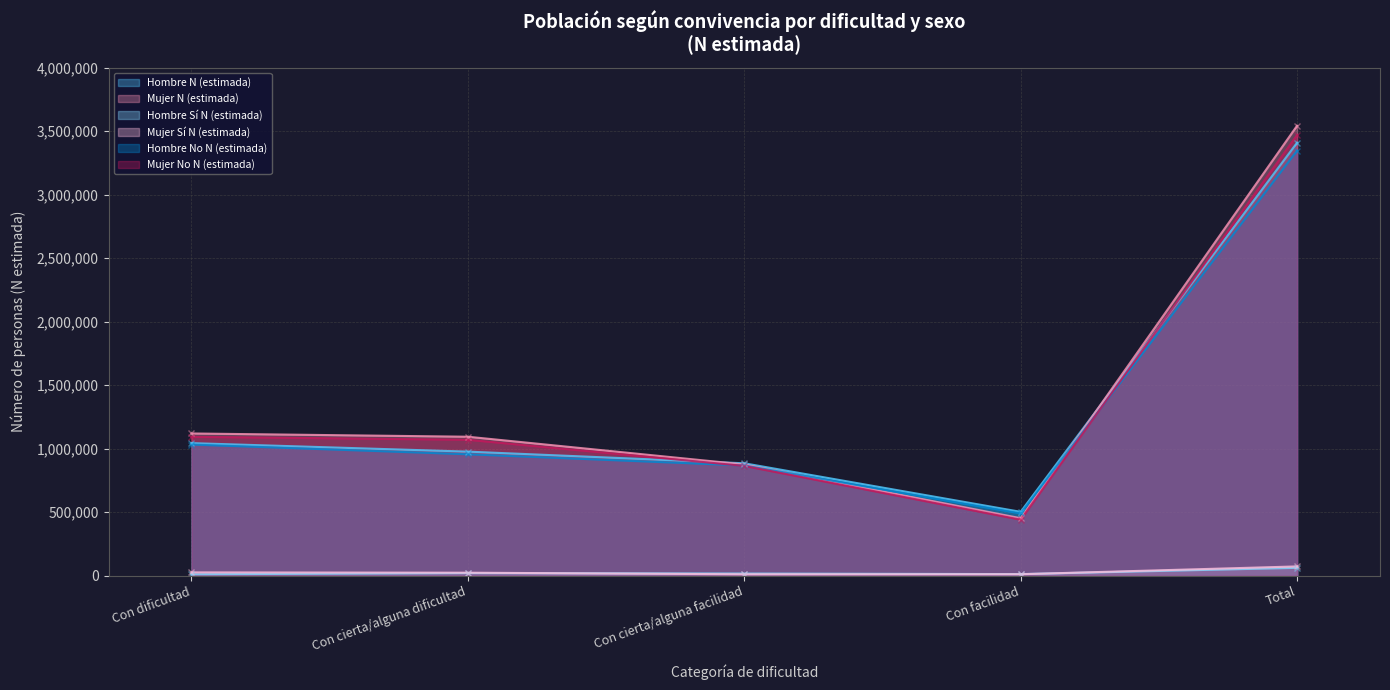

What is the difference between the maximum and second lowest values in the Mujer N (estimada) series?

2666926